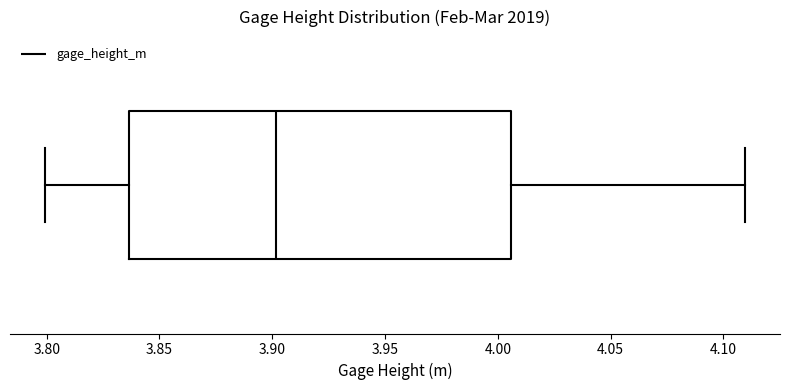

Transcribe this box plot: give where the median line is, the range the box spans, and where the two whiskers end, as read against the x-axis. The values are not printed on the chart, so give them approximately, as read against the axis.

median 3.900, box 3.835 to 4.005, whiskers 3.800 to 4.110